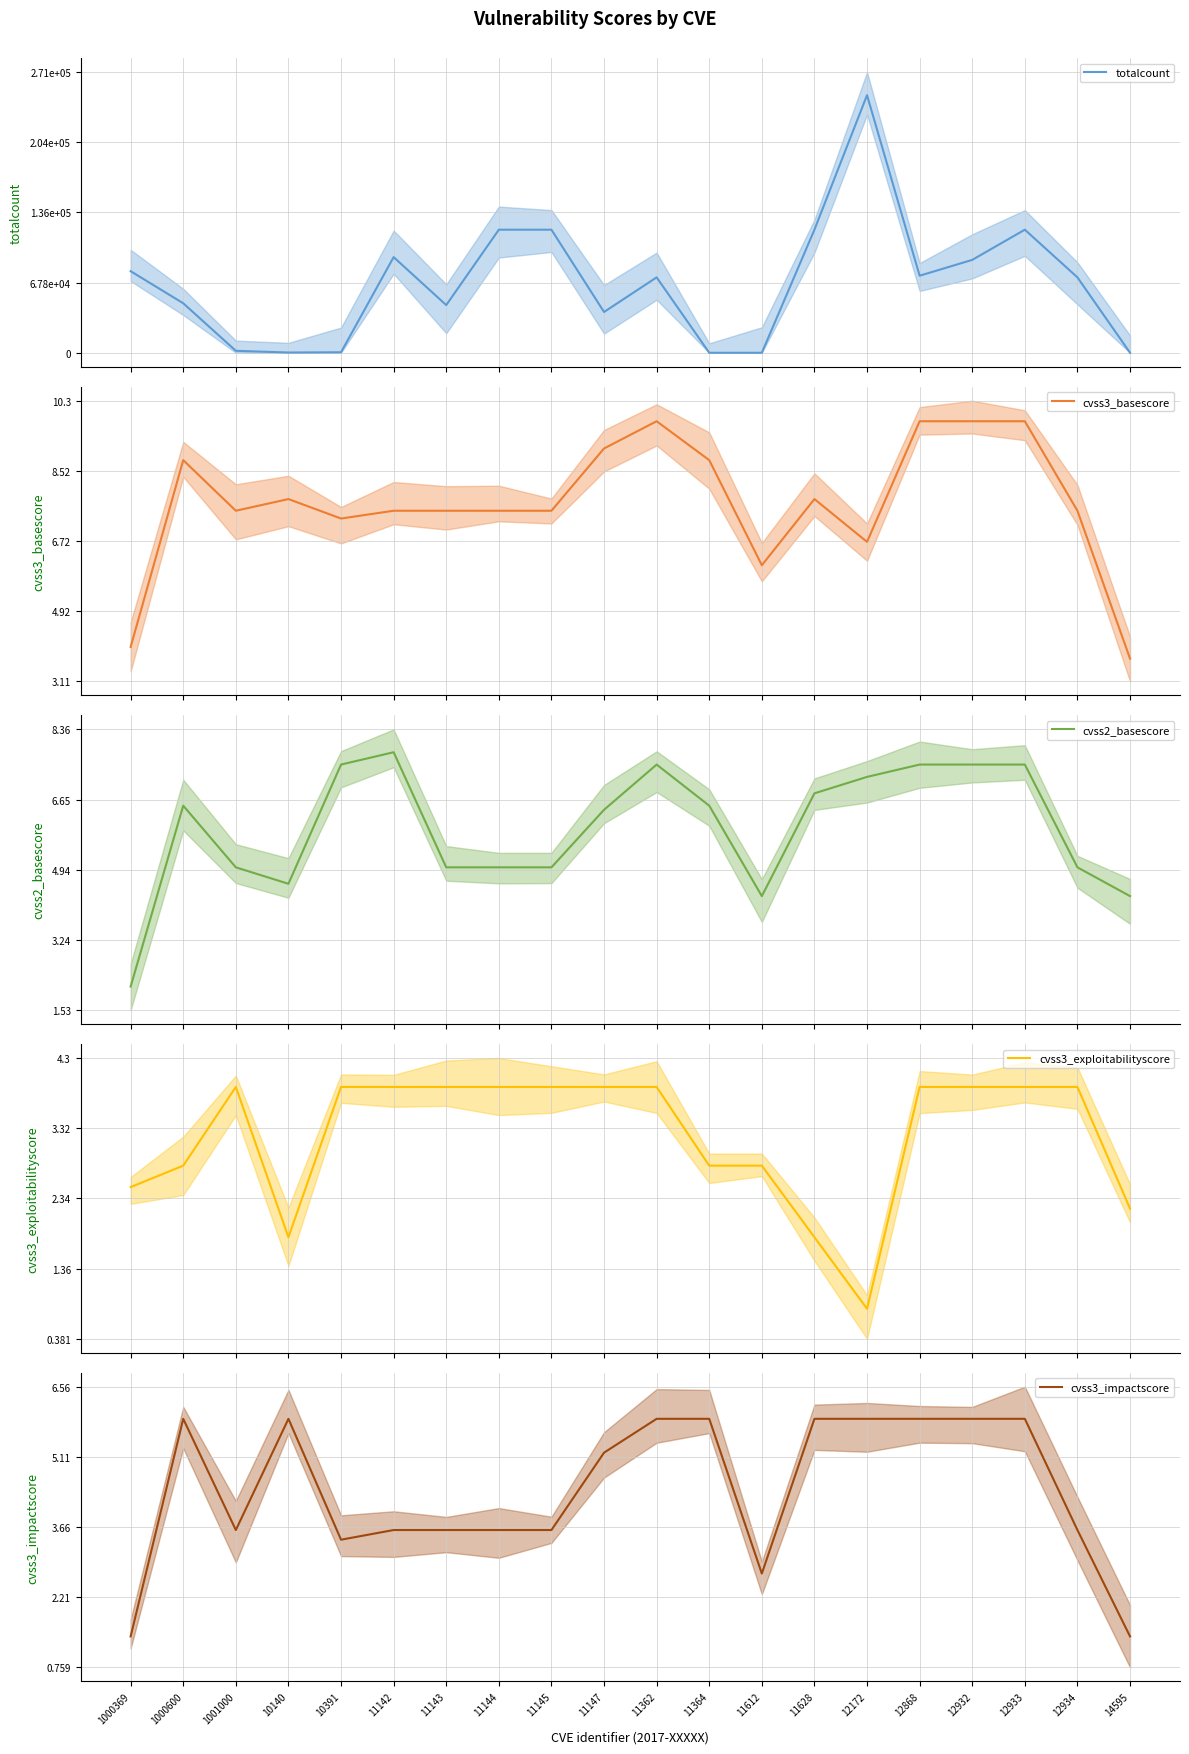

What are all the series names shown in the legend?

totalcount, cvss3_basescore, cvss2_basescore, cvss3_exploitabilityscore, cvss3_impactscore